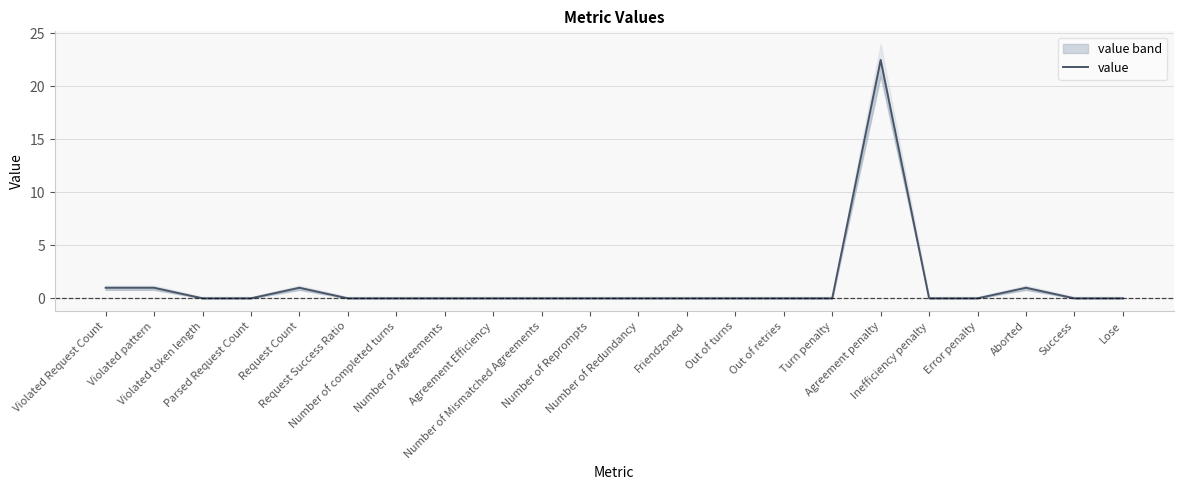

At which category does the data reach its first local peak?

Request Count